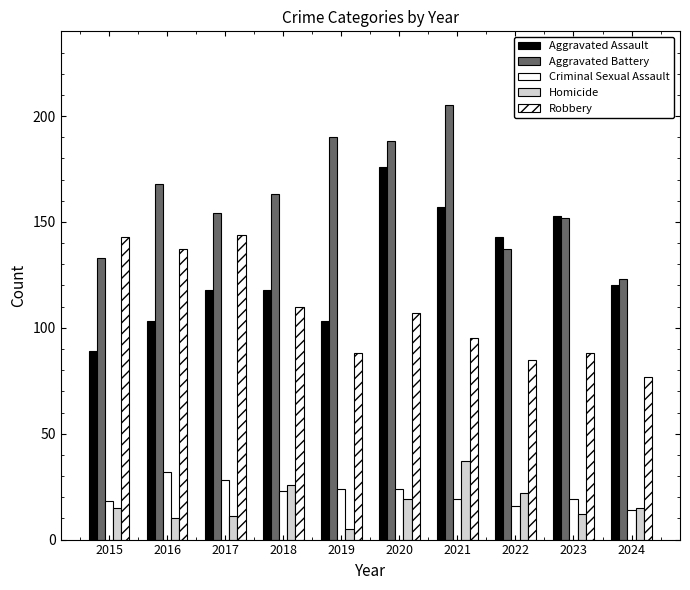

Reading right to left, what are all the values shown in this chart?

Aggravated Assault: 120	153	143	157	176	103	118	118	103	89
Aggravated Battery: 123	152	137	205	188	190	163	154	168	133
Criminal Sexual Assault: 14	19	16	19	24	24	23	28	32	18
Homicide: 15	12	22	37	19	5	26	11	10	15
Robbery: 77	88	85	95	107	88	110	144	137	143